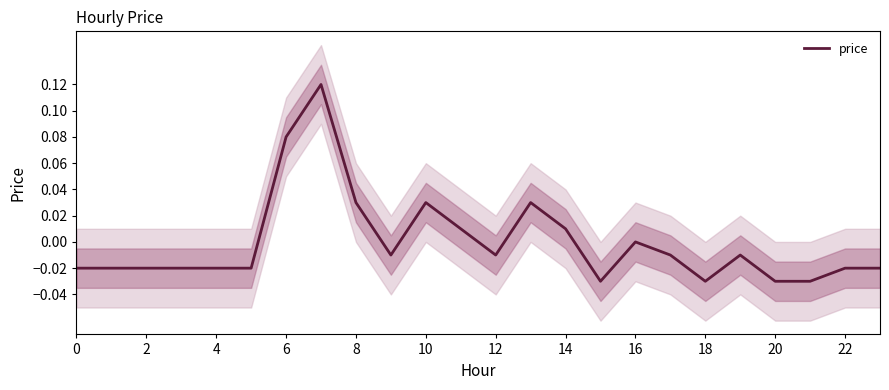

How many points are lower than both their immediate neighbors (excluding endpoints)?

4